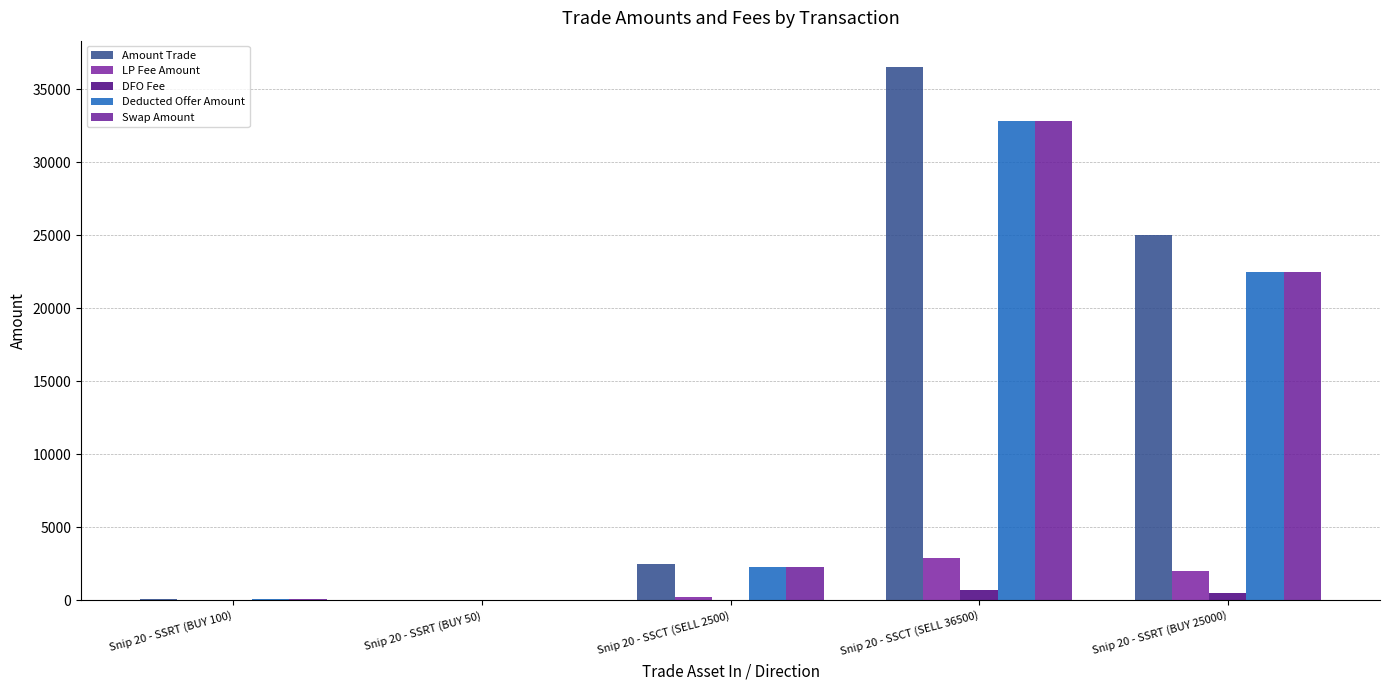

Where is Swap Amount nearest to the value 16446?

Snip 20 - SSRT (BUY 25000)